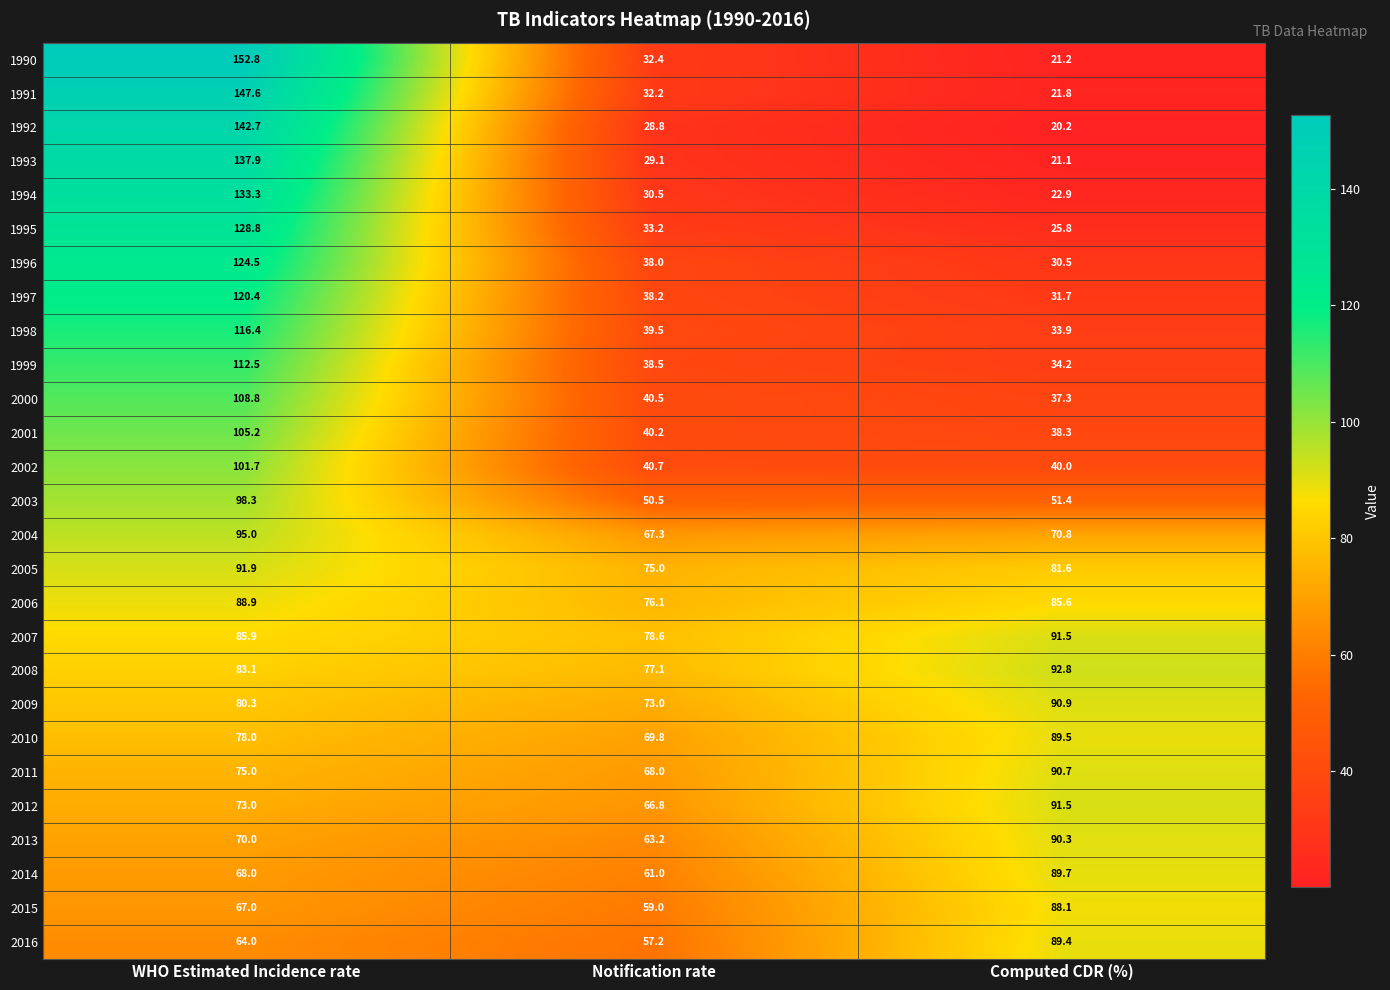

What is the total value across all series at WHO Estimated Incidence rate?

2751.0